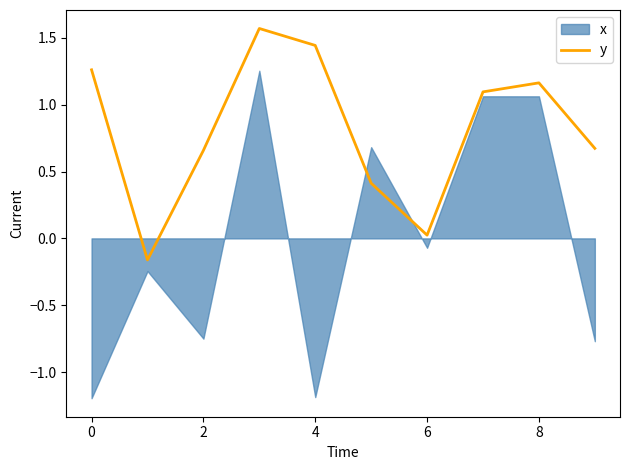

True or false: y has a value of 0.5 at 4.

False